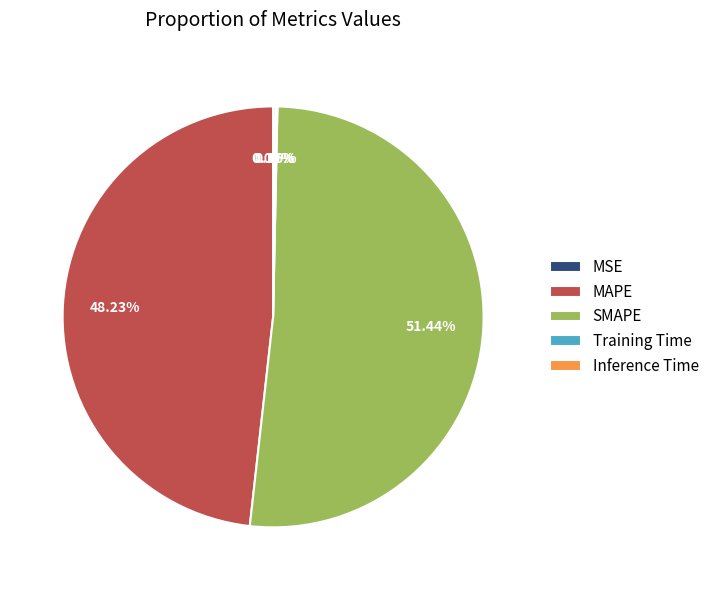

Is SMAPE the majority of the pie?

Yes